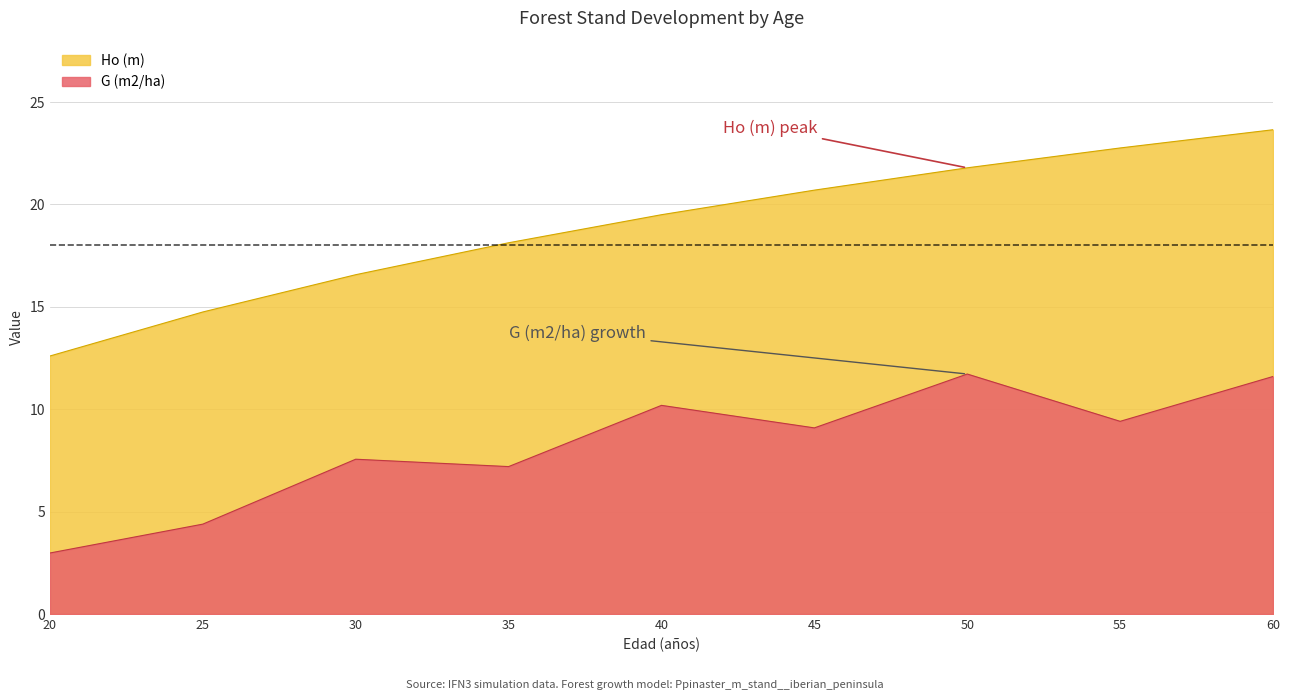

How many distinct data groups are displayed?

2